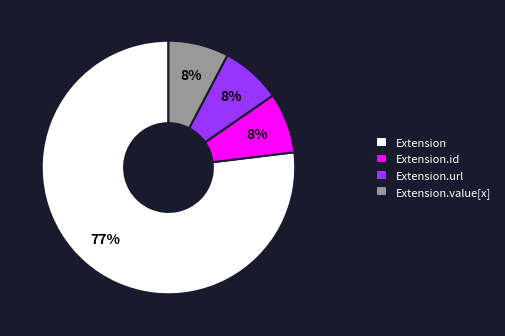

To the nearest percent, what percentage of the pie is Extension.value[x]?

8%